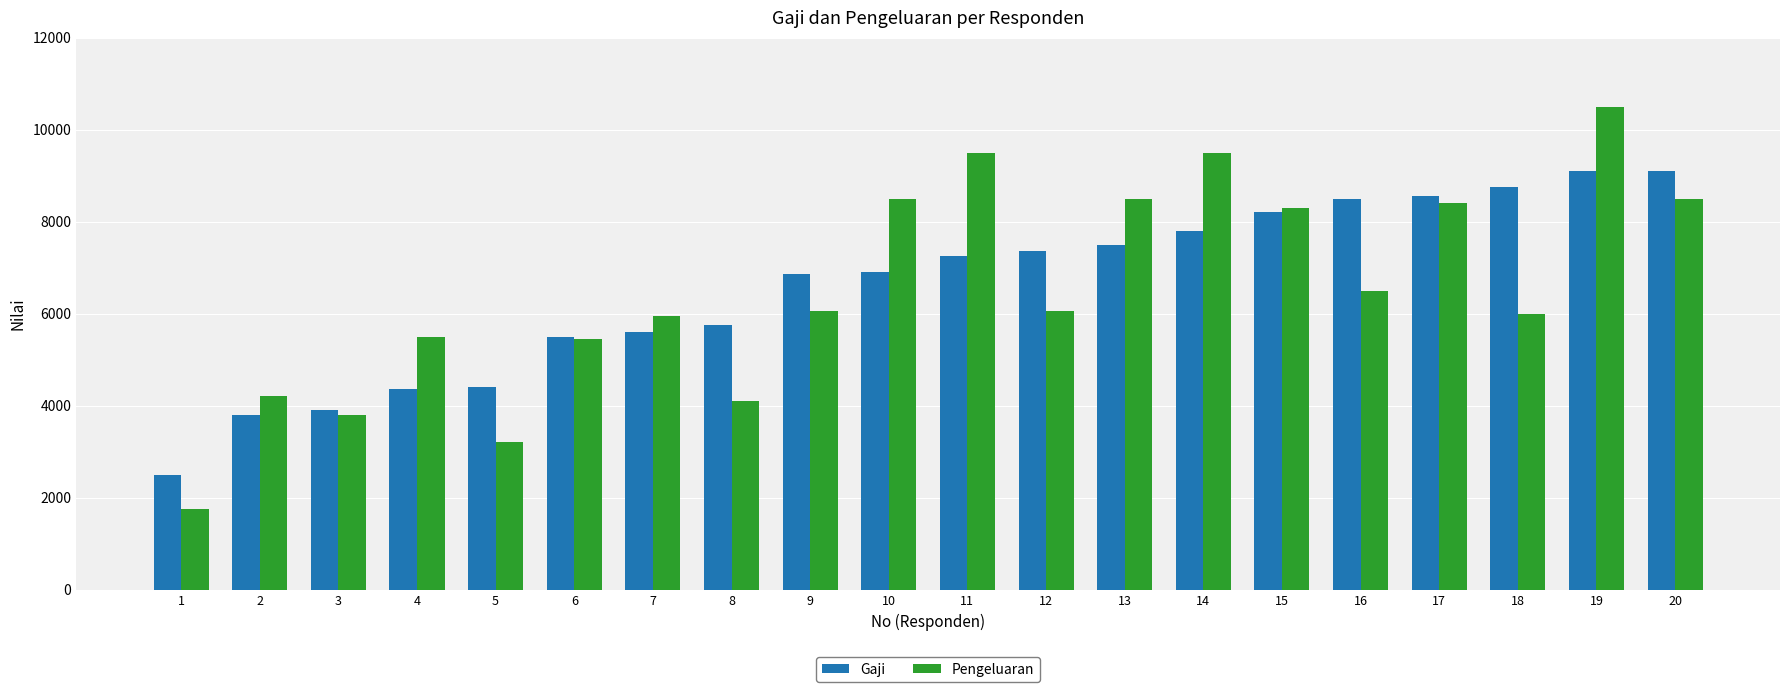

Read the Gaji value at 6, to the nearest 50.

5500